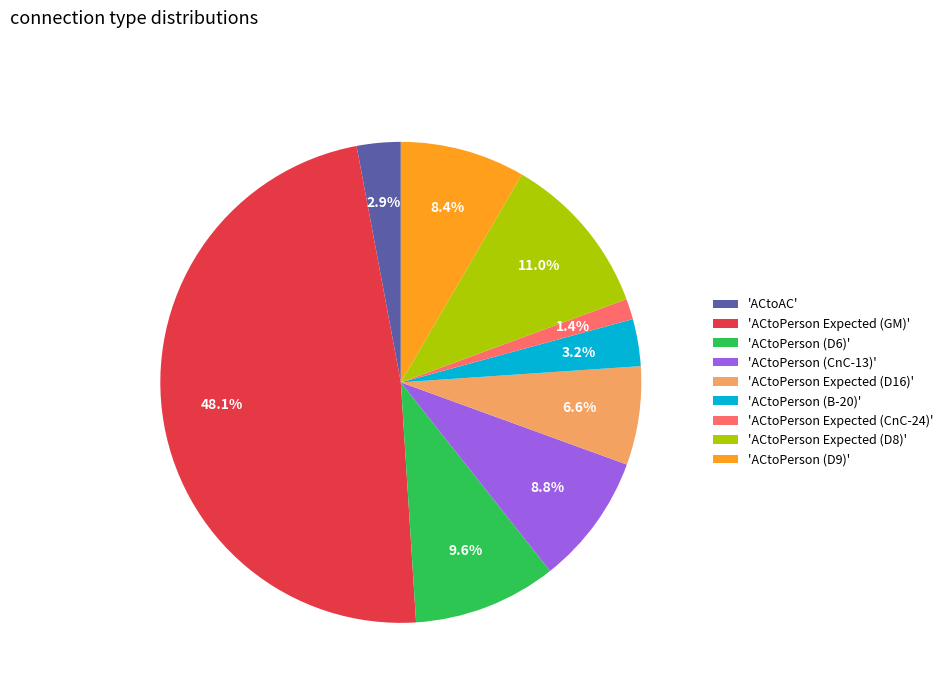

Does any single category account for the majority?

No